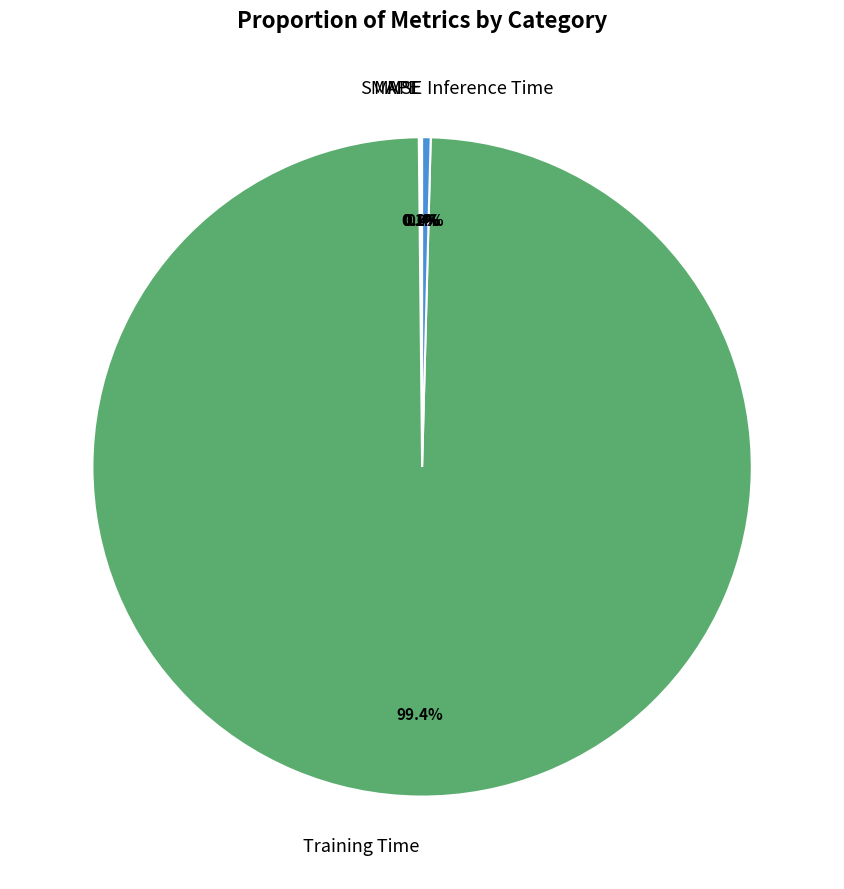

Combined, what portion of the pie is Training Time and Inference Time?

99.8%